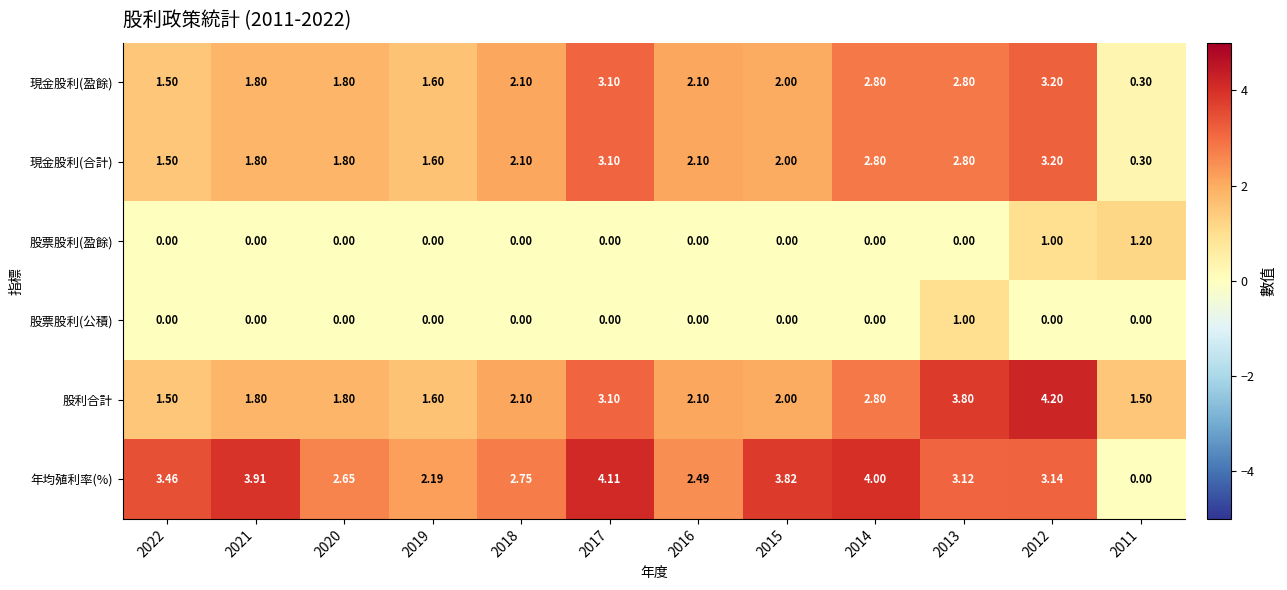

How many distinct data groups are displayed?

6